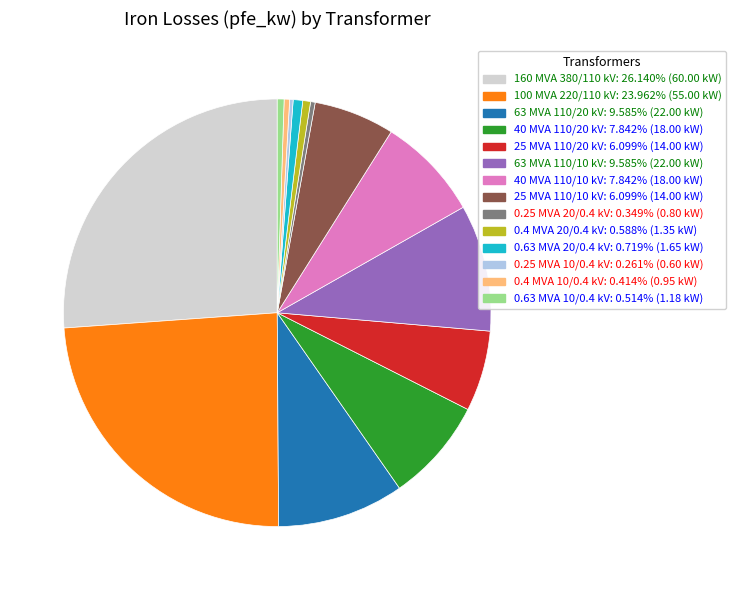

Does any single category account for the majority?

No